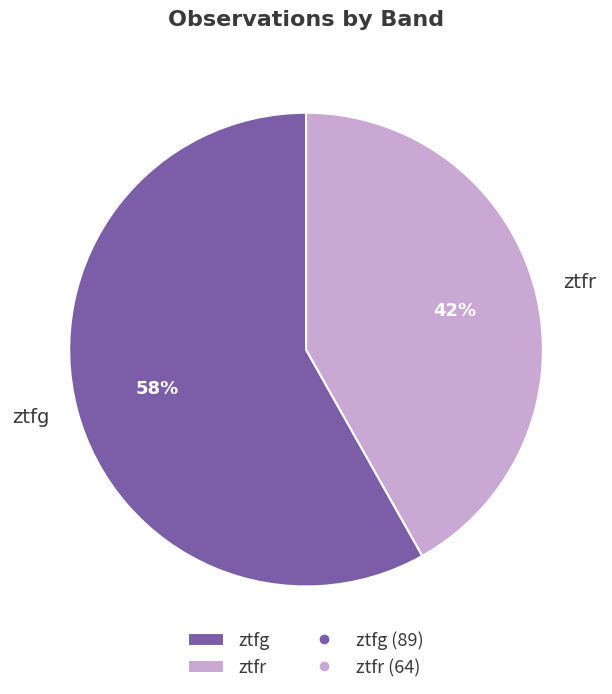

Is the sum of ztfr and ztfg greater than half?

Yes